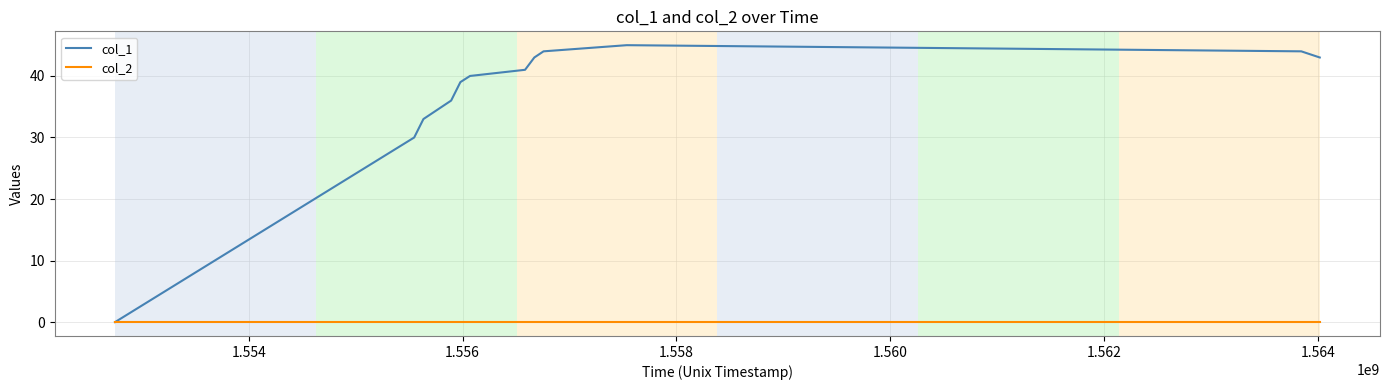

Rank the series by their maximum value, from lowest to highest.

col_2, col_1